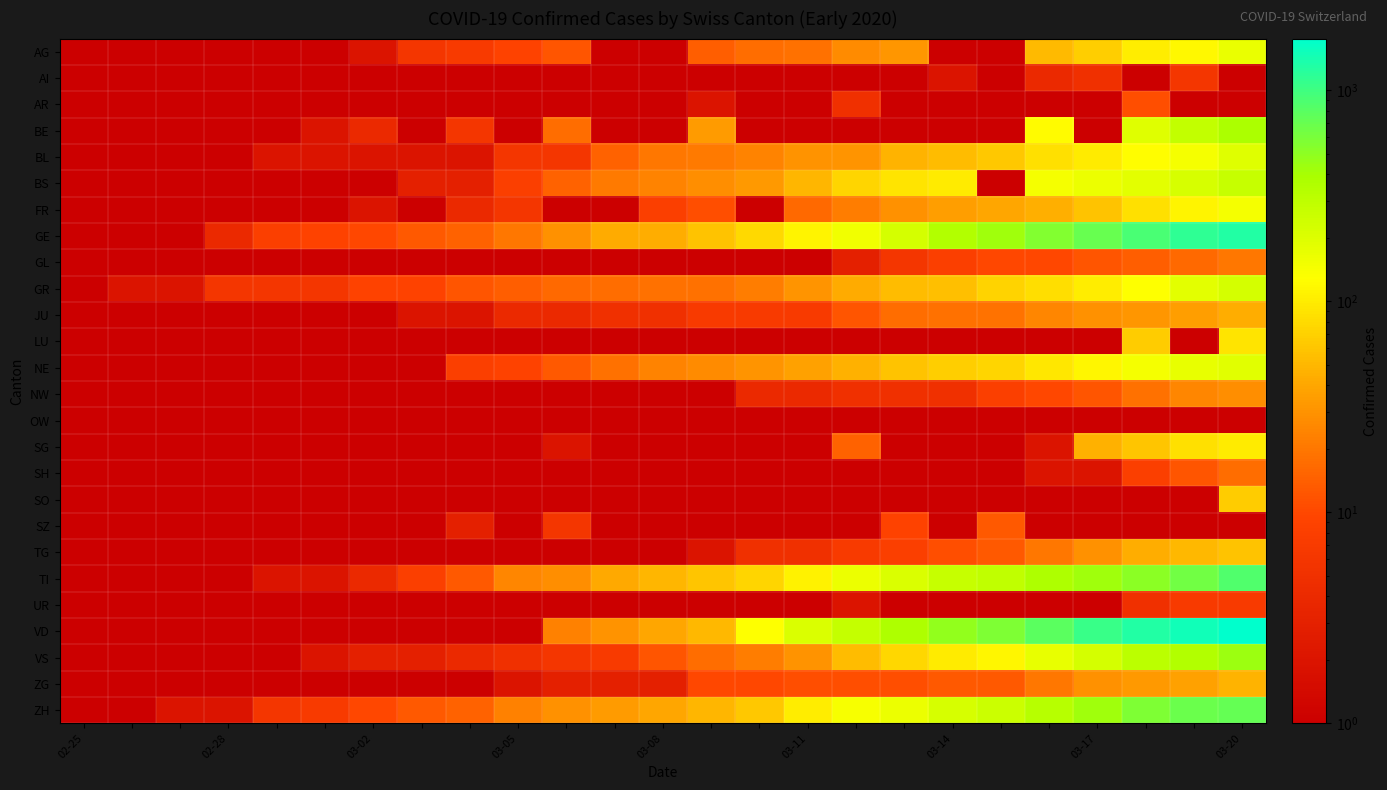

Which series has the widest spread of values?

VD